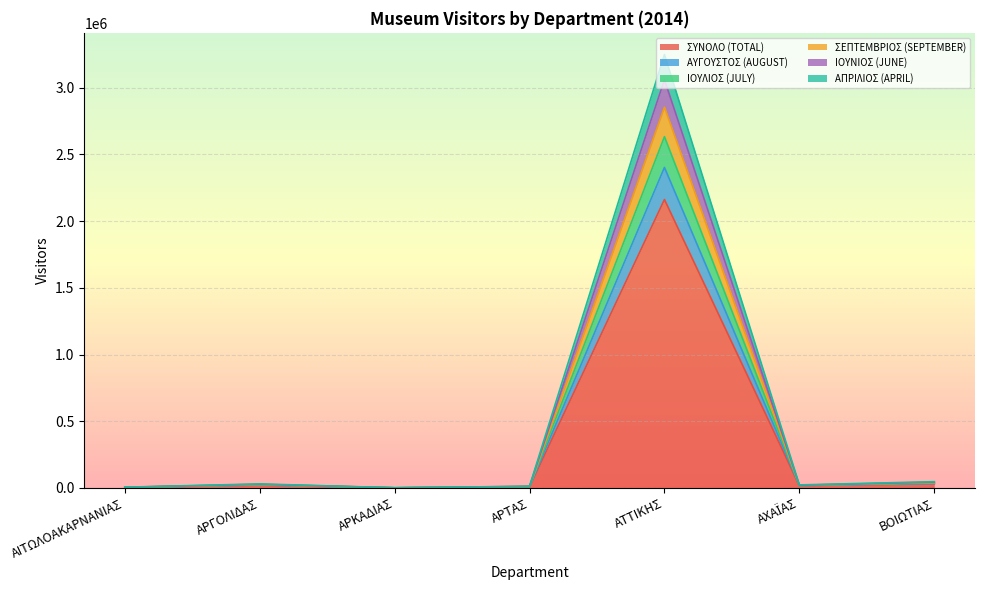

How many values in the ΑΠΡΙΛΙΟΣ (APRIL) series exceed 17974?

3